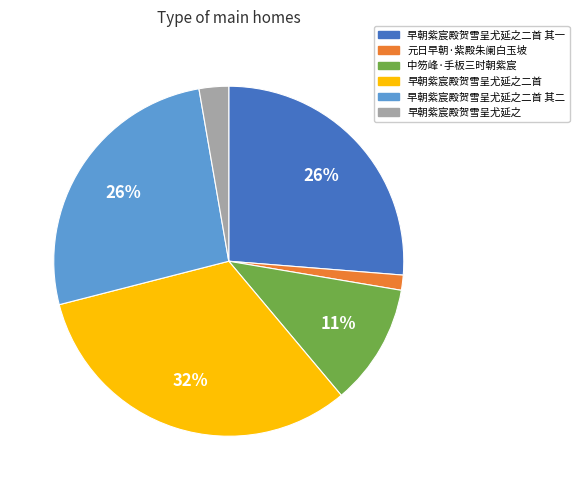

Does 早朝紫宸殿贺雪呈尤延之二首 其一 account for over 50% of the chart?

No